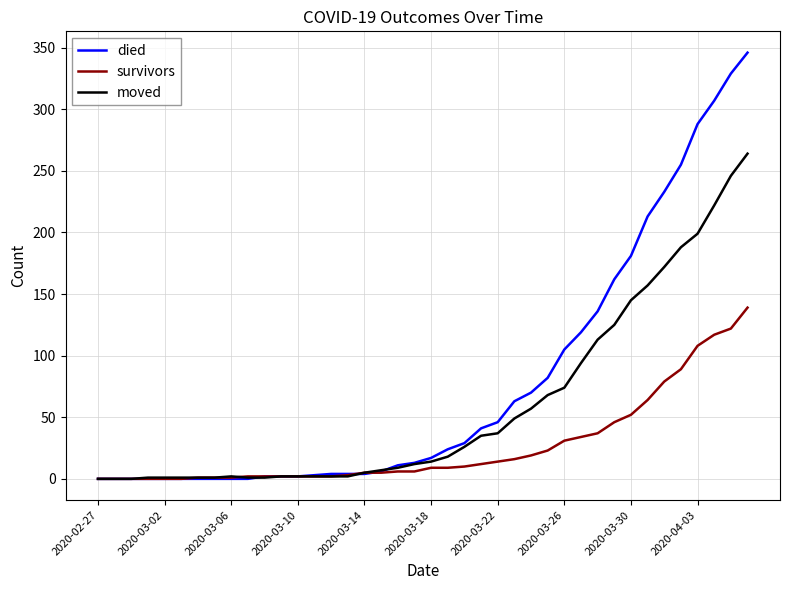

What is the highest value of the died series?

346